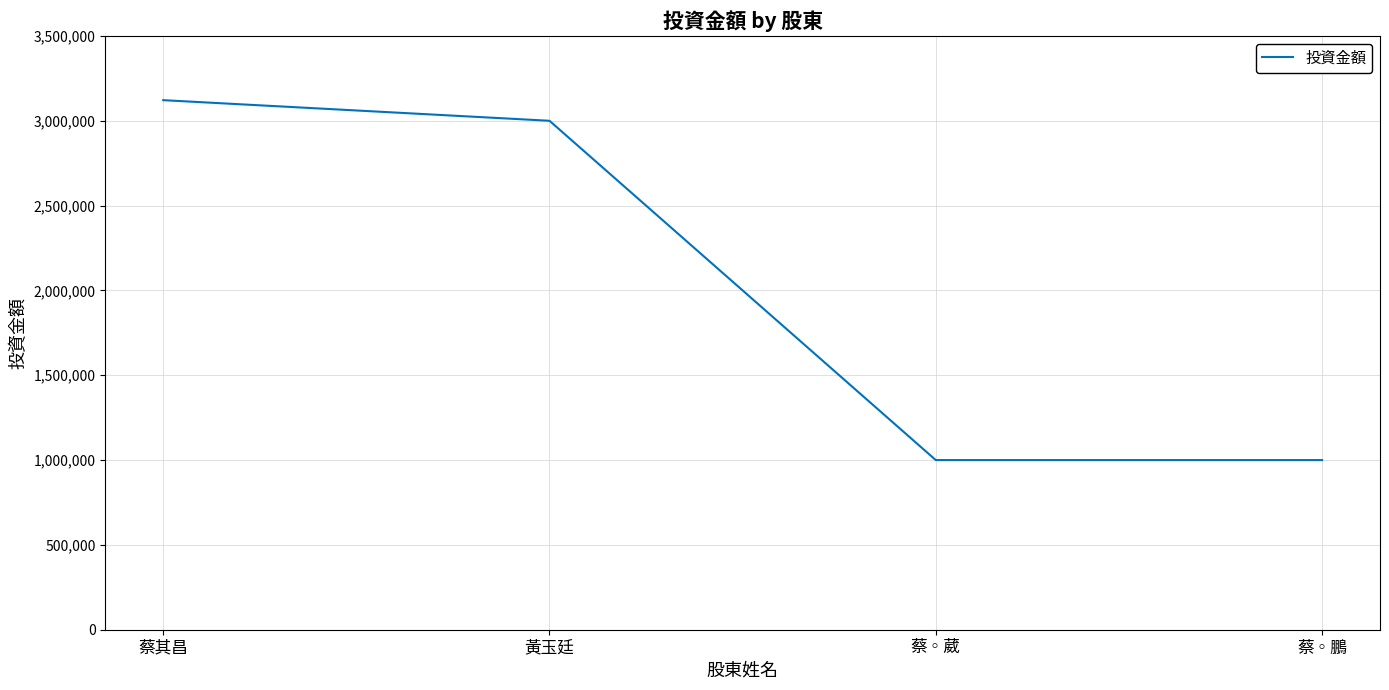

How many values are below 3000000?

2